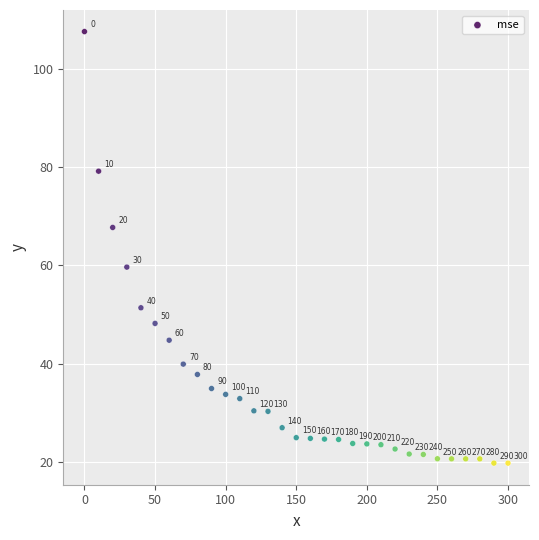

What Y value in the scatter plot is closest to 63?

59.6